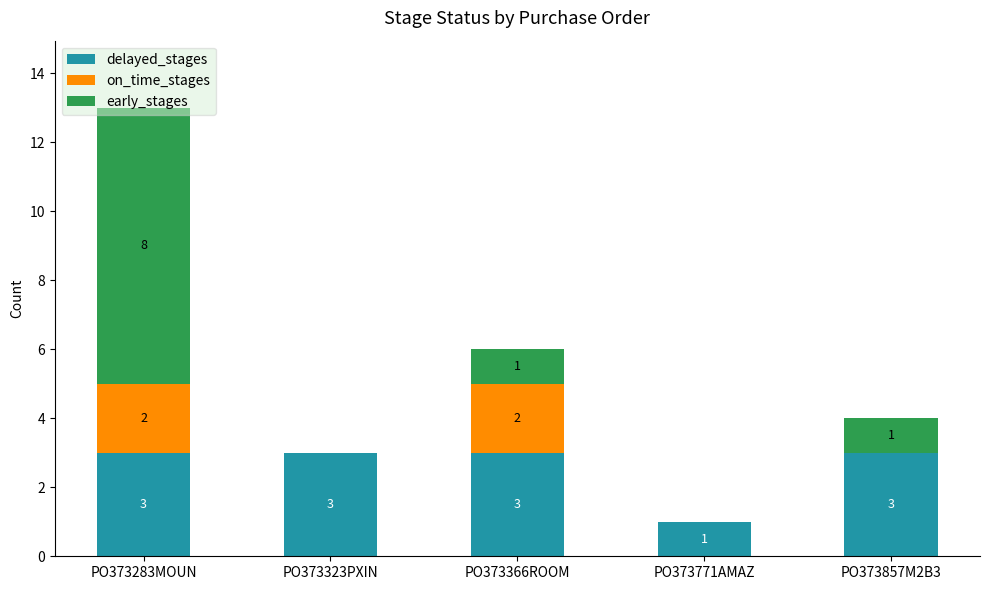

The value of delayed_stages at PO373857M2B3 is 3. True or false?

True